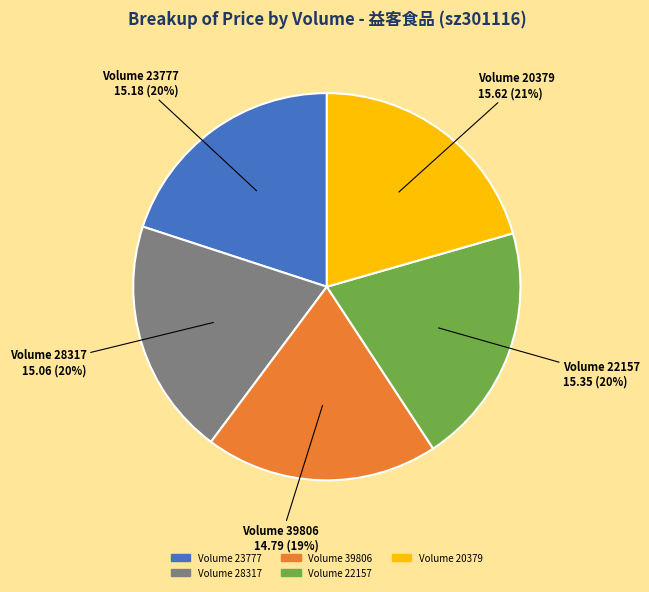

To the nearest percent, what is the average slice percentage?

20%